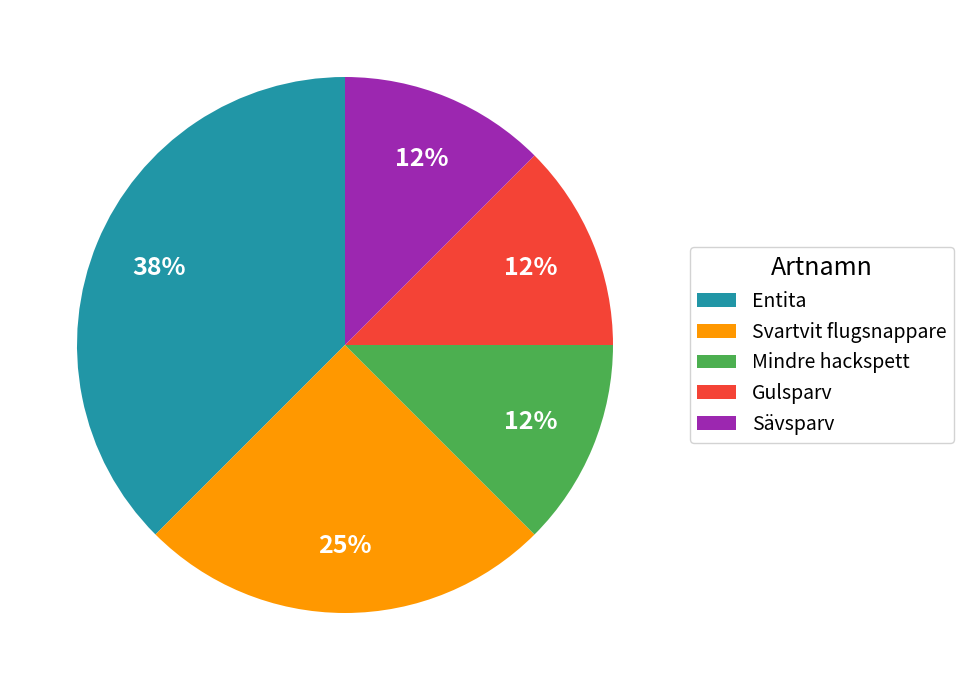

Is there any slice that represents more than half of the pie?

No